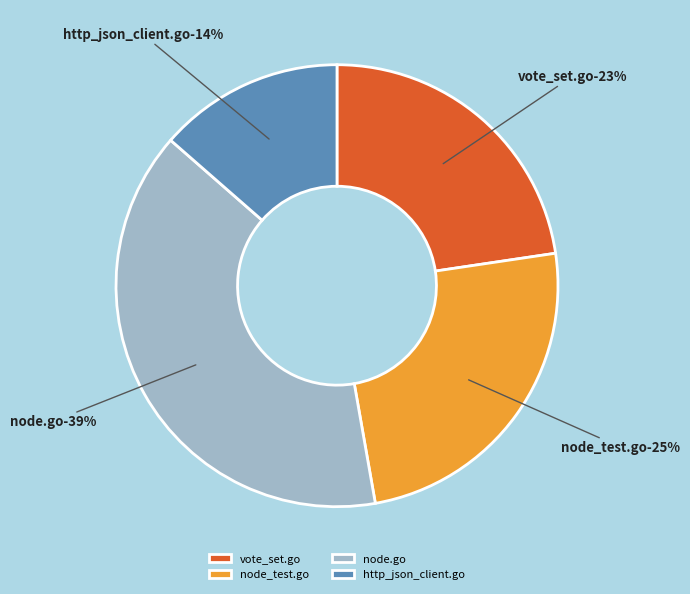

To the nearest percent, what percentage of the pie is http_json_client.go?

14%